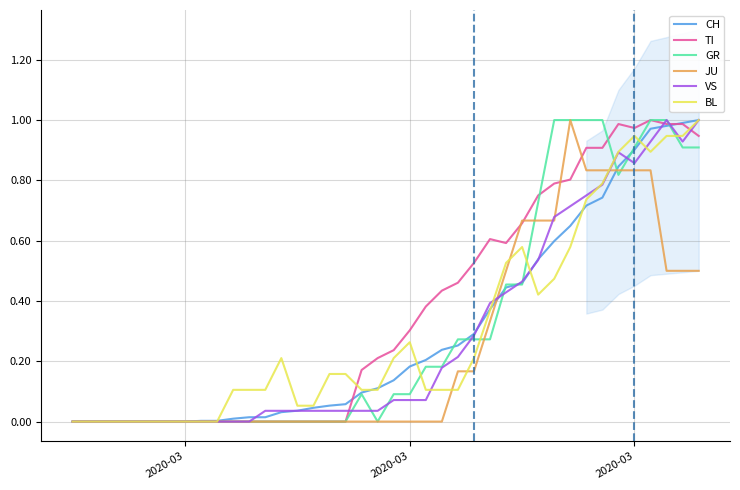

Where is JU nearest to the value 0?

2020-03